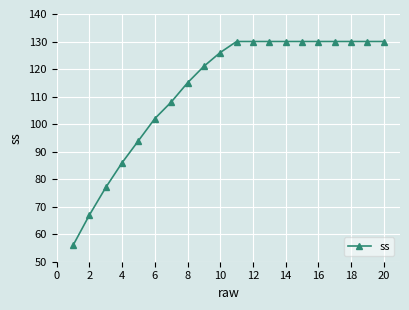

Does the chart display data point markers on the line(s)?

Yes